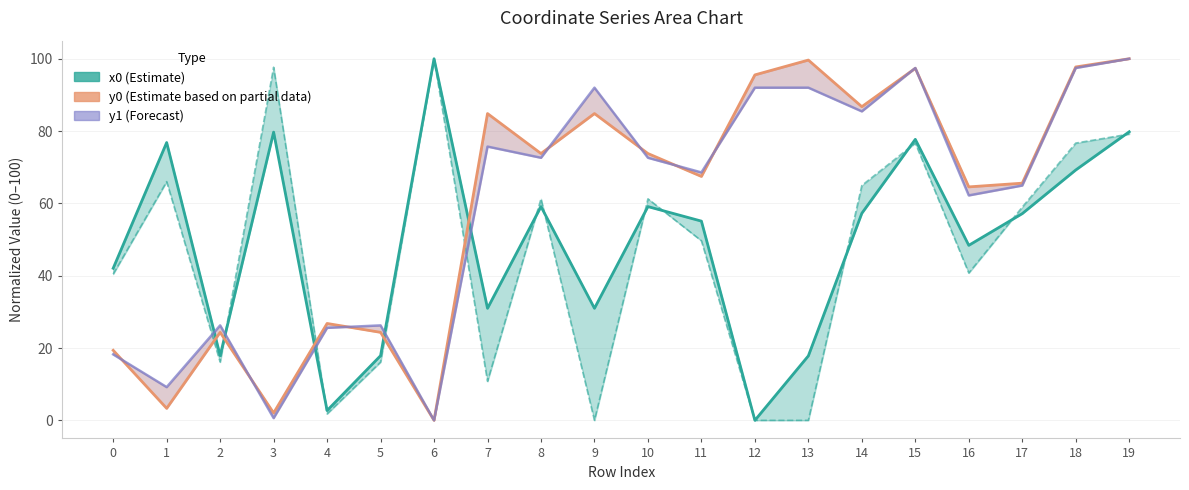

What is the maximum value for y0 (Partial Estimate)?

100.0